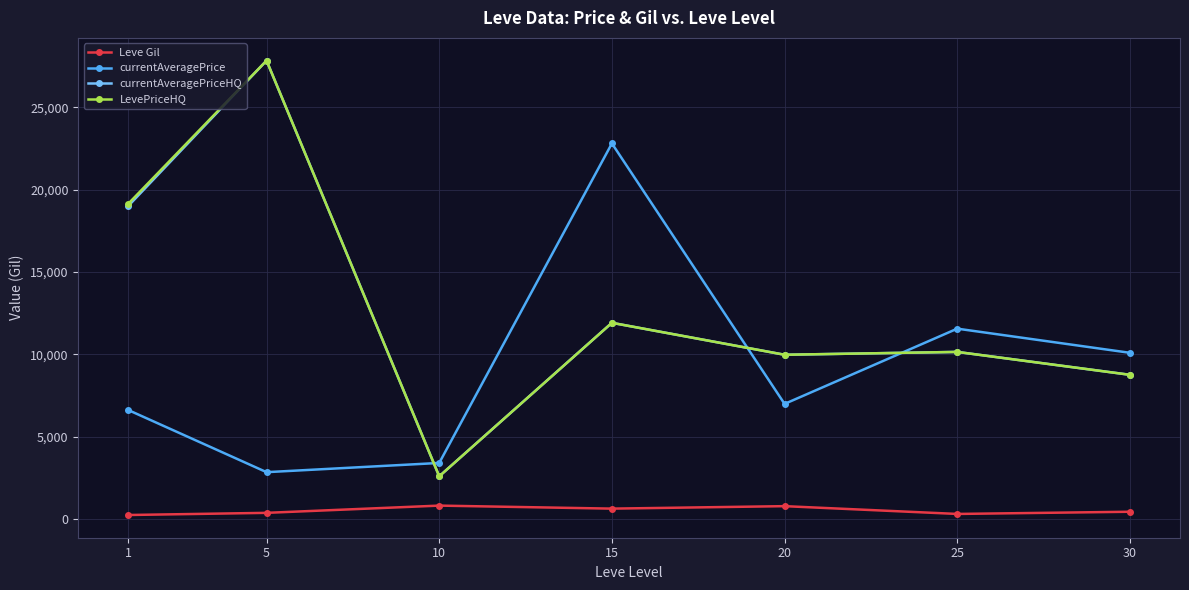

Between 1 and 25, which series saw the biggest shift?

LevePriceHQ